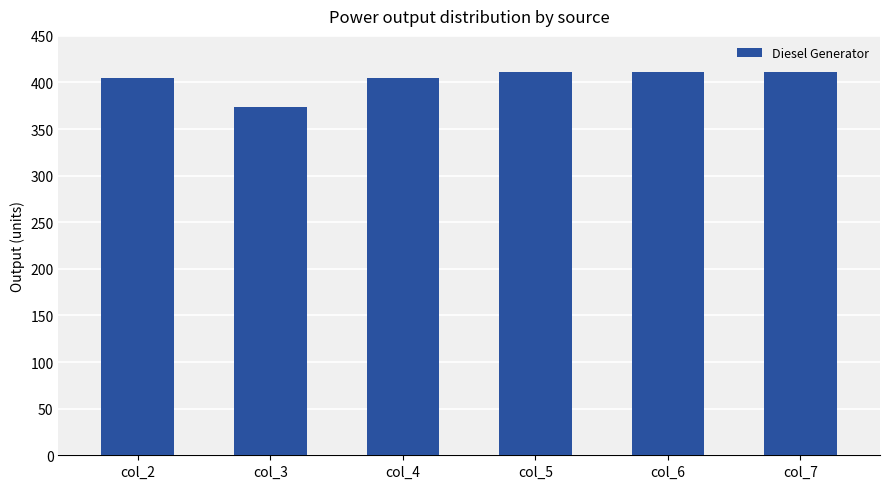

Approximately how many times larger is the value at col_5 compared to col_4?

1.0